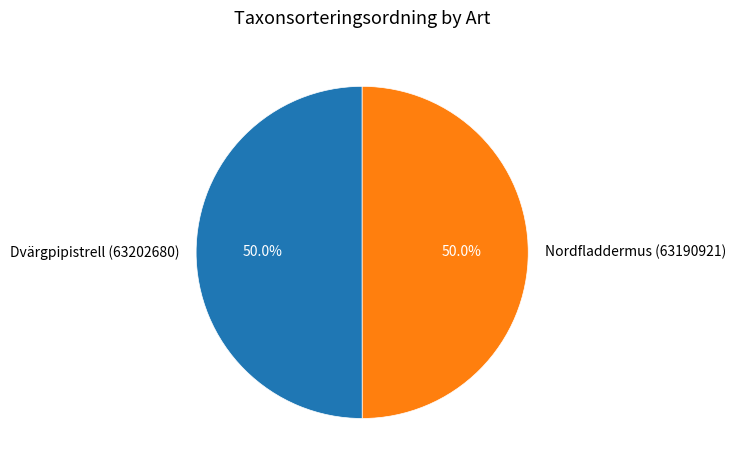

The Nordfladdermus (63190921) slice represents 50% of the pie. True or false?

True